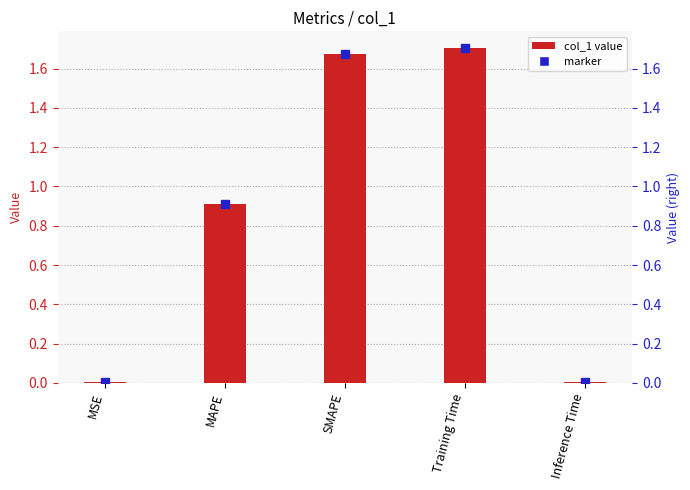

Reading right to left, list all the values displayed in this chart.

0.0	1.7	1.7	0.9	0.0